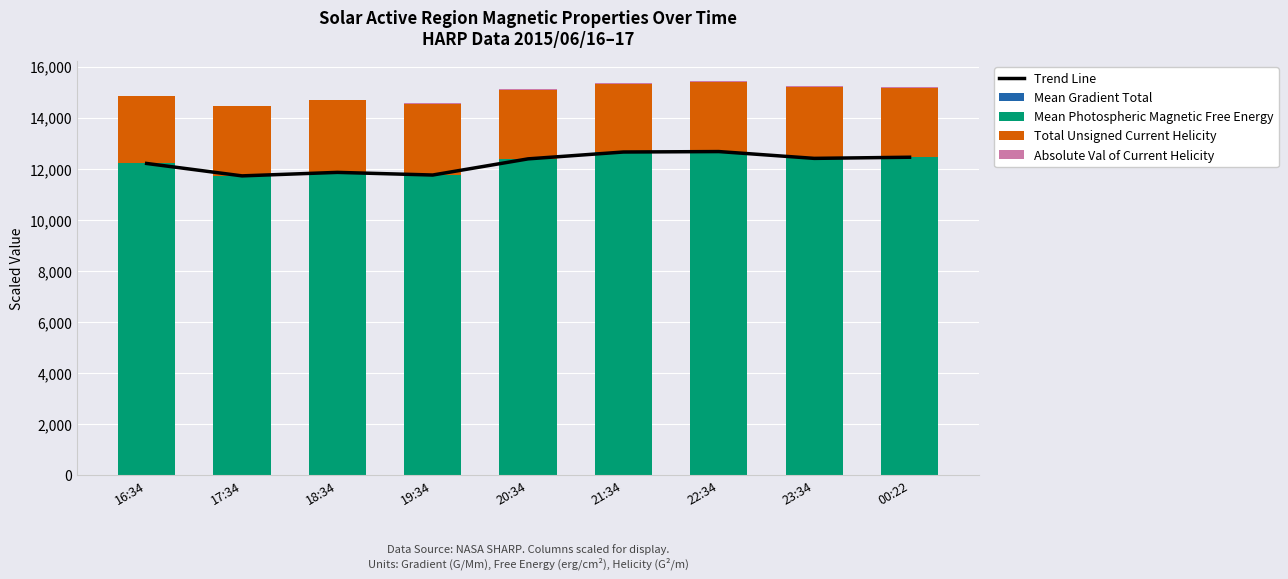

Rank the categories by Trend Line value from lowest to highest.

17:34, 19:34, 18:34, 16:34, 20:34, 23:34, 00:22, 21:34, 22:34